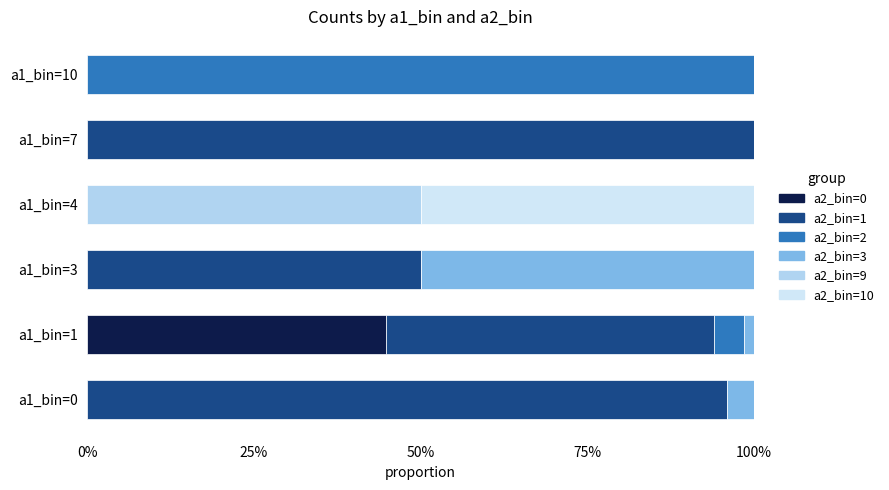

Reading left to right, list all the values displayed in this chart.

a2_bin=0: 0.0	0.4	0.0	0.0	0.0	0.0
a2_bin=1: 1.0	0.5	0.5	0.0	1.0	0.0
a2_bin=2: 0.0	0.0	0.0	0.0	0.0	1.0
a2_bin=3: 0.0	0.0	0.5	0.0	0.0	0.0
a2_bin=9: 0.0	0.0	0.0	0.5	0.0	0.0
a2_bin=10: 0.0	0.0	0.0	0.5	0.0	0.0